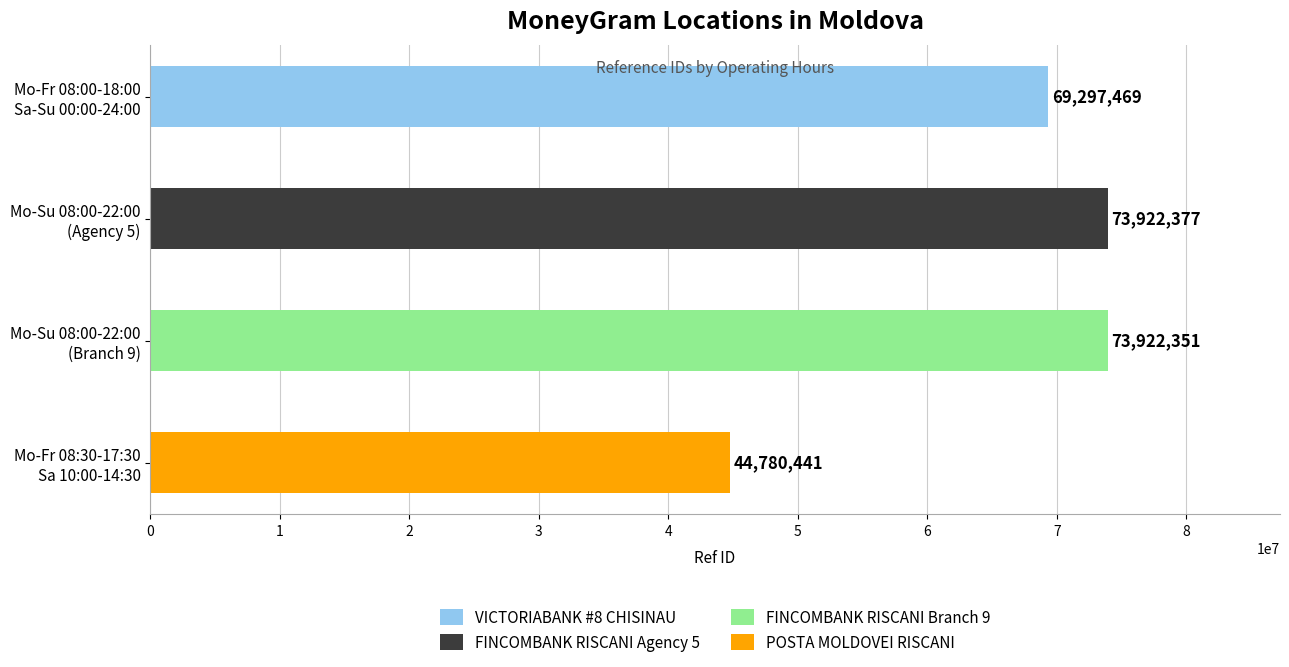

Rank the categories by value from lowest to highest.

Mo-Fr 08:30-17:30
Sa 10:00-14:30, Mo-Fr 08:00-18:00
Sa-Su 00:00-24:00, Mo-Su 08:00-22:00
(Branch 9), Mo-Su 08:00-22:00
(Agency 5)